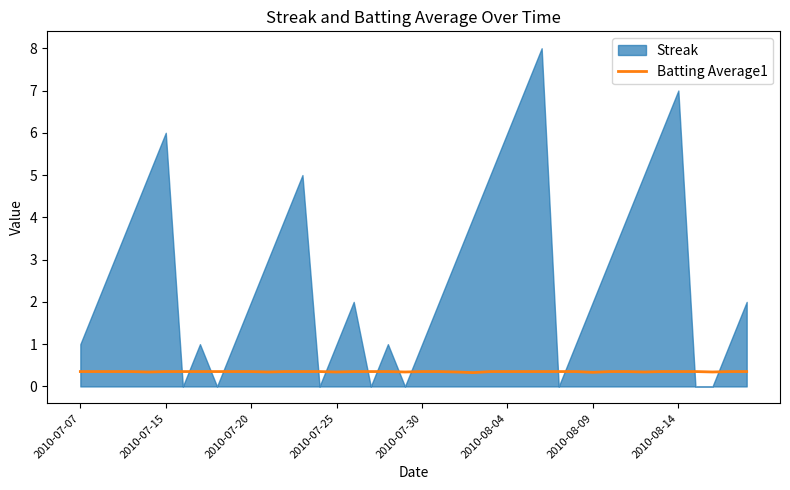

True or false: the data has more than 0 interior local peaks.

False